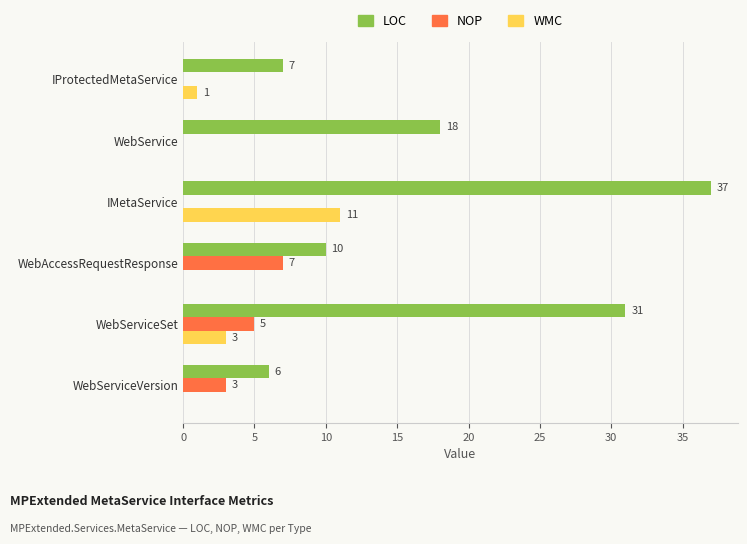

The LOC series shows 11 at IProtectedMetaService. True or false?

False